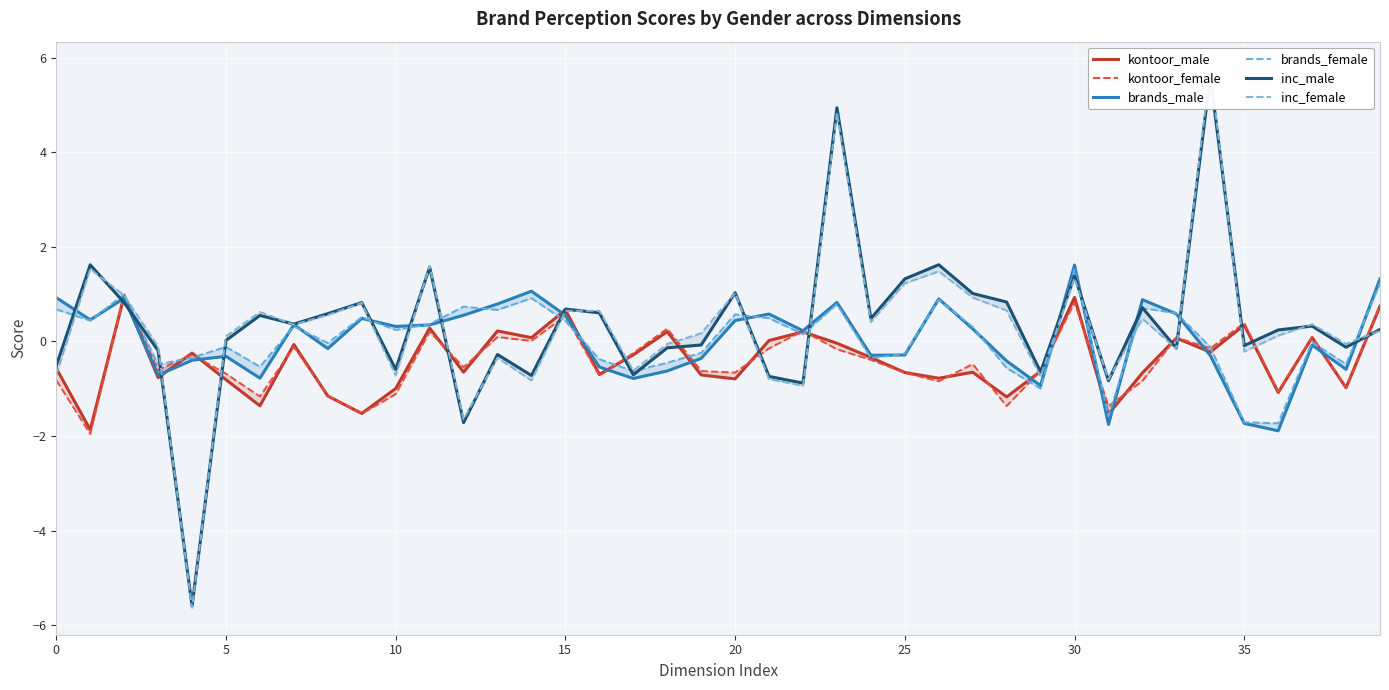

True or false: brands_male has more than 0 points higher than both neighbors.

True